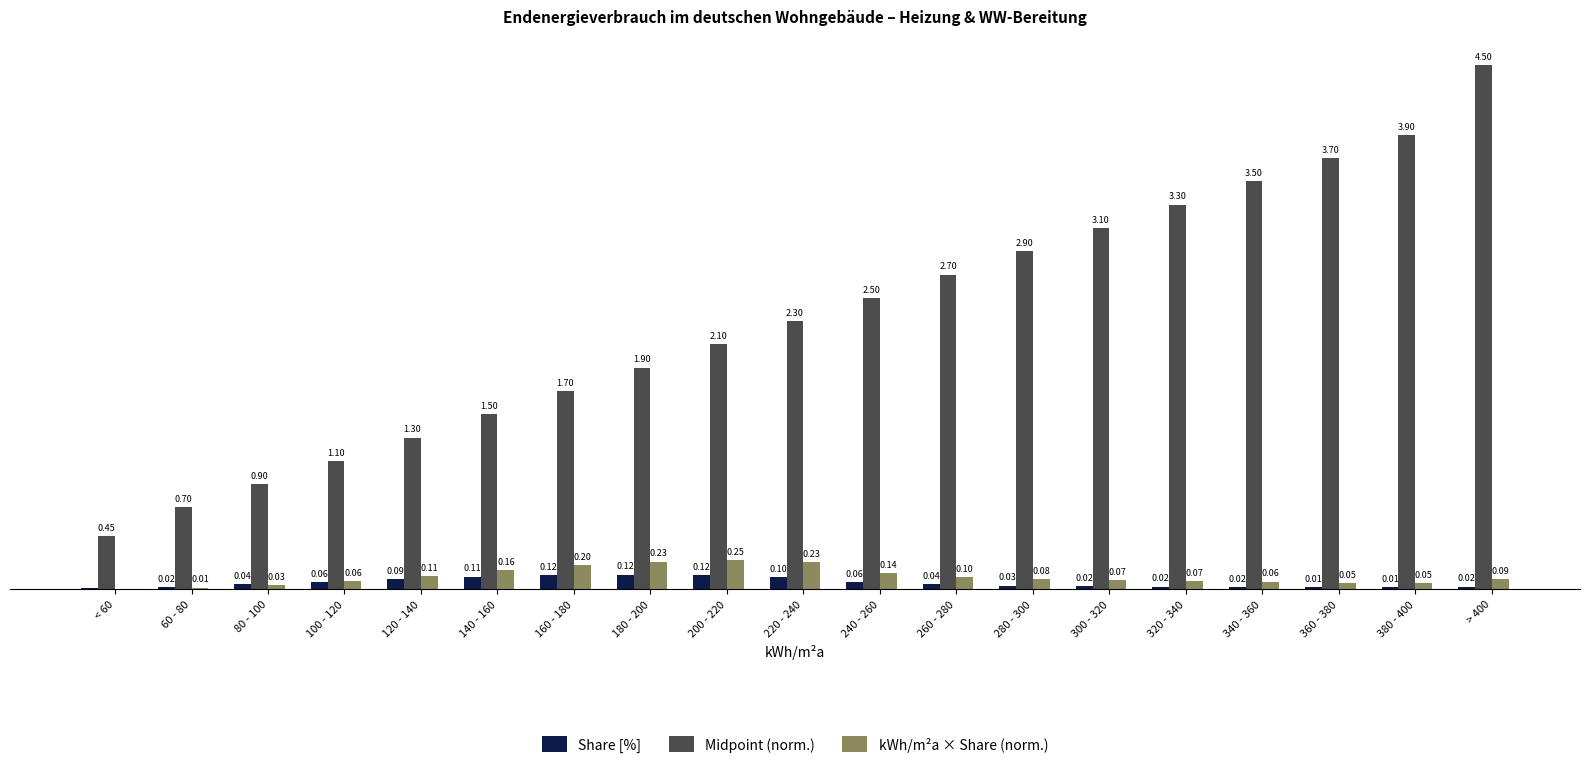

At which category is the sum across all series the highest?

> 400